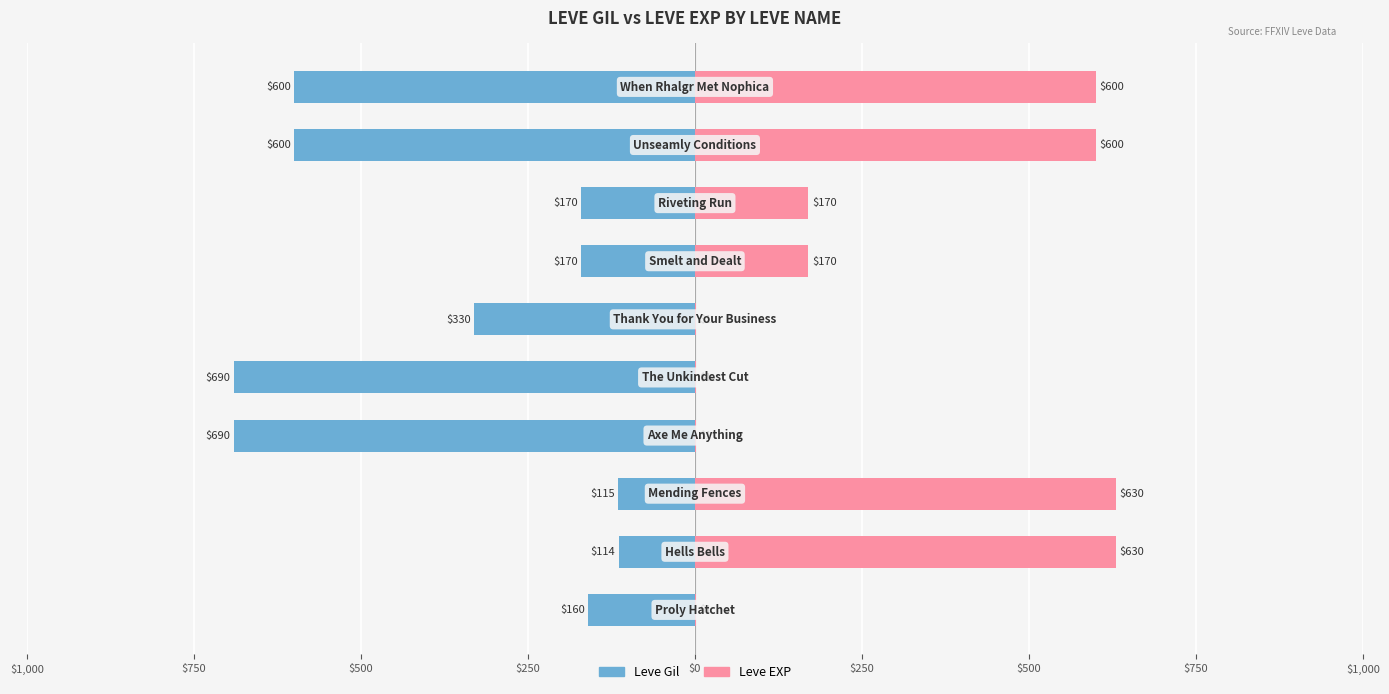

Read the Leve Gil value at $250, to the nearest 100.

-200